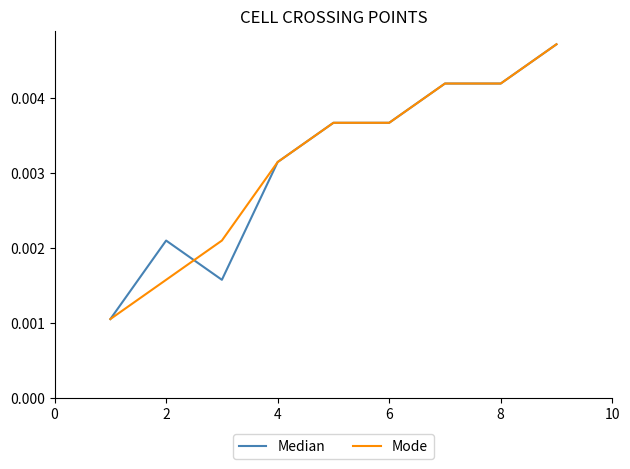

What are all the series names shown in the legend?

Median, Mode